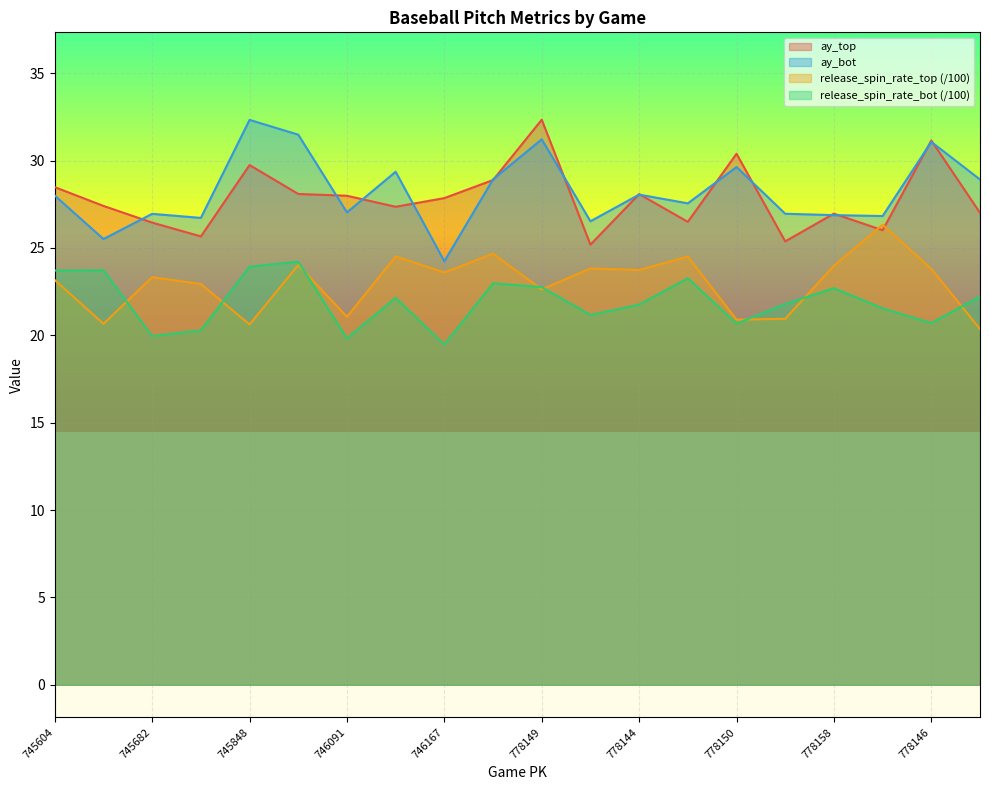

At which category does the chart reach its minimum across all series?

746167